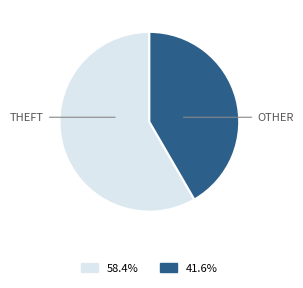

Does any single category account for the majority?

Yes